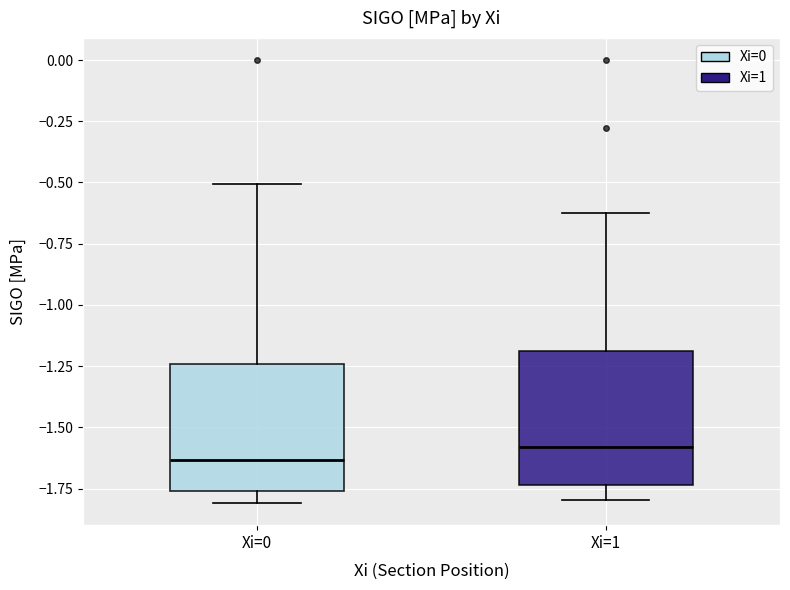

Reading left to right, transcribe this box plot: for each box, give where its median line is, the range the box spans, and where its two whiskers end, as read against the y-axis. The values are not printed on the chart, so give them approximately, as read against the axis.

Xi=0: median -1.65, box -1.75 to -1.25, whiskers -1.80 to -0.50
Xi=1: median -1.60, box -1.75 to -1.20, whiskers -1.80 to -0.65